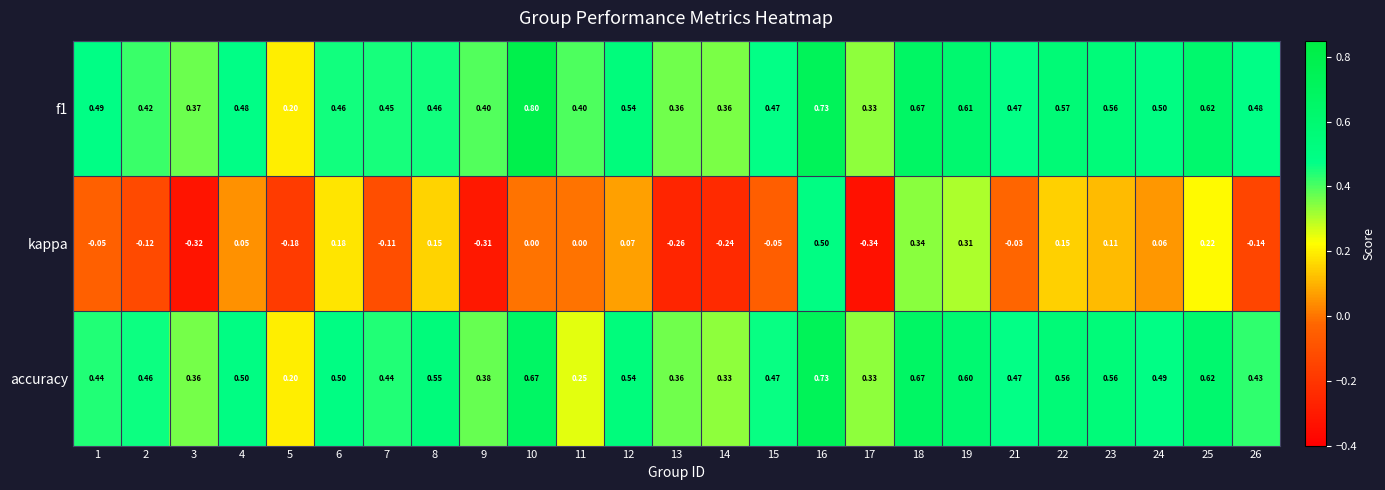

How many categories are shown in the chart?

25